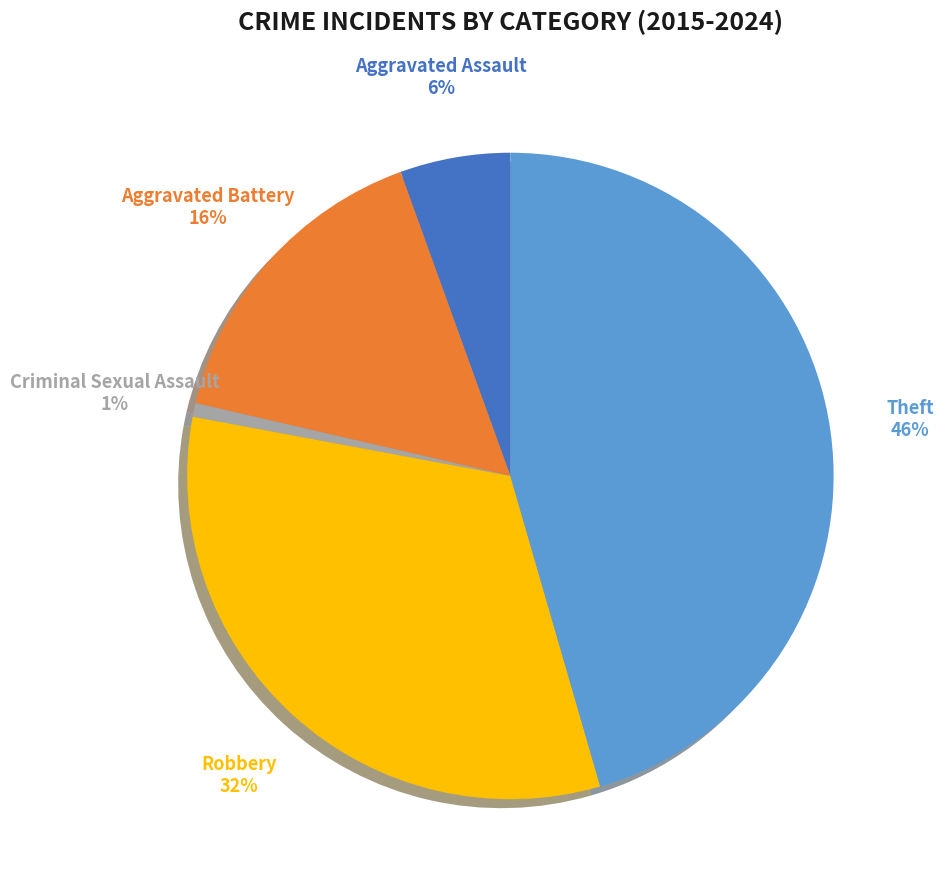

To the nearest percent, what is the average slice percentage?

20%